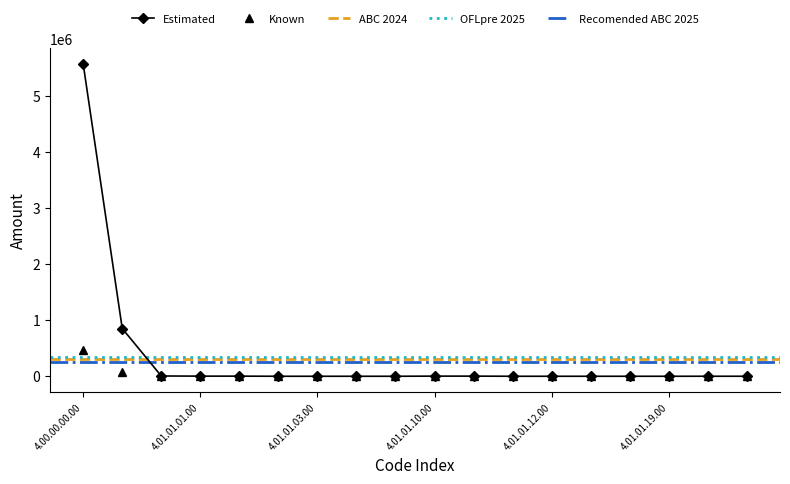

True or false: mar has more than 2 points higher than both neighbors.

False